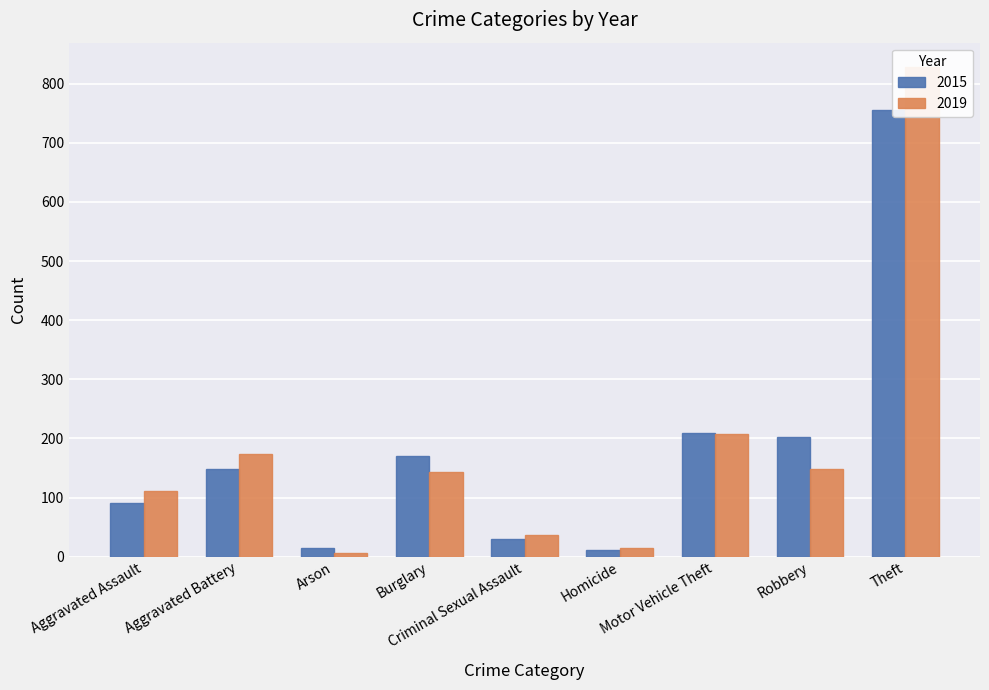

What is the sum of the 2019 values at Robbery and Burglary?

291